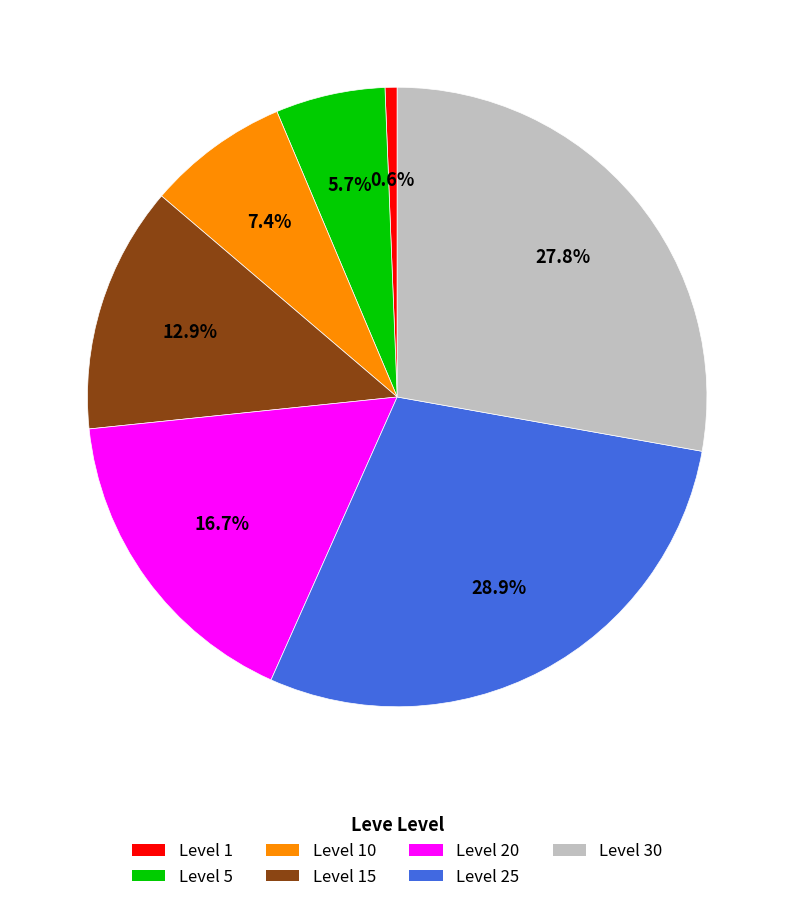

How many segments does this pie chart have?

7